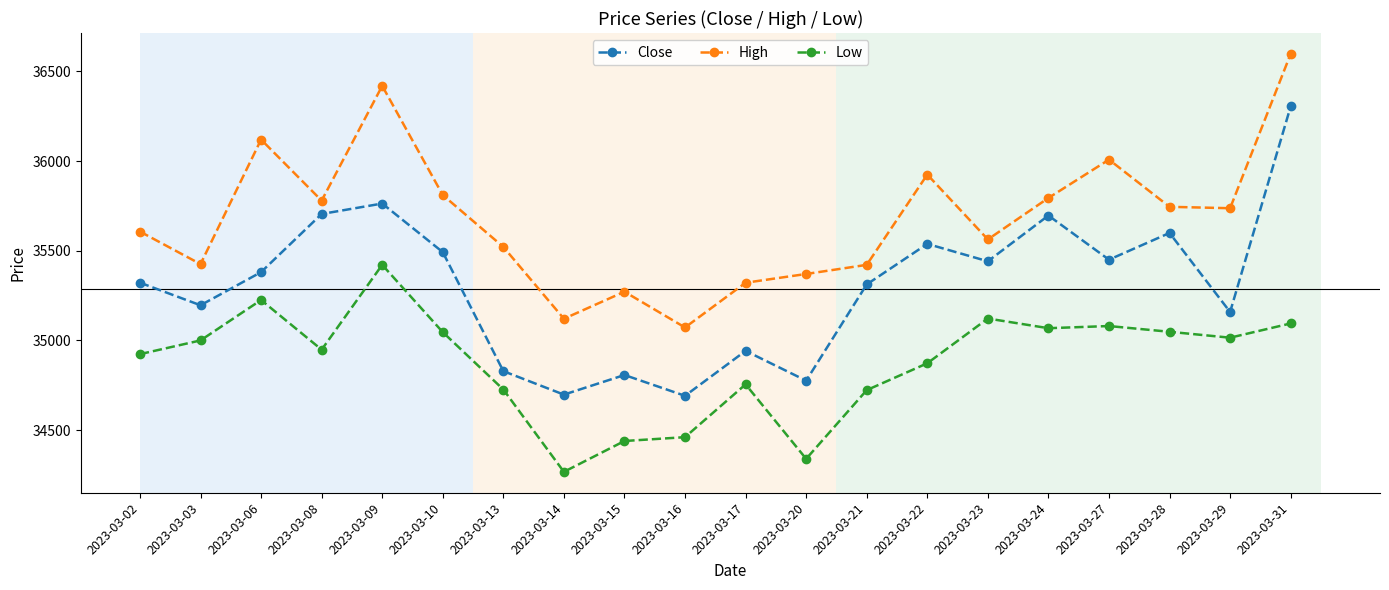

List the series in order of their peak value, lowest first.

Low, Close, High